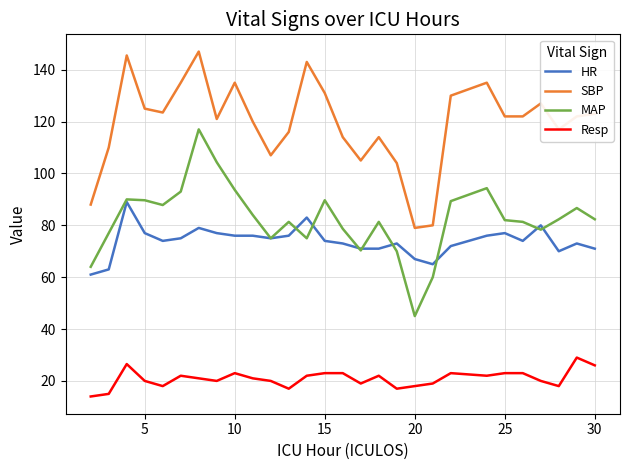

What is the lowest value of the HR series?

61.0